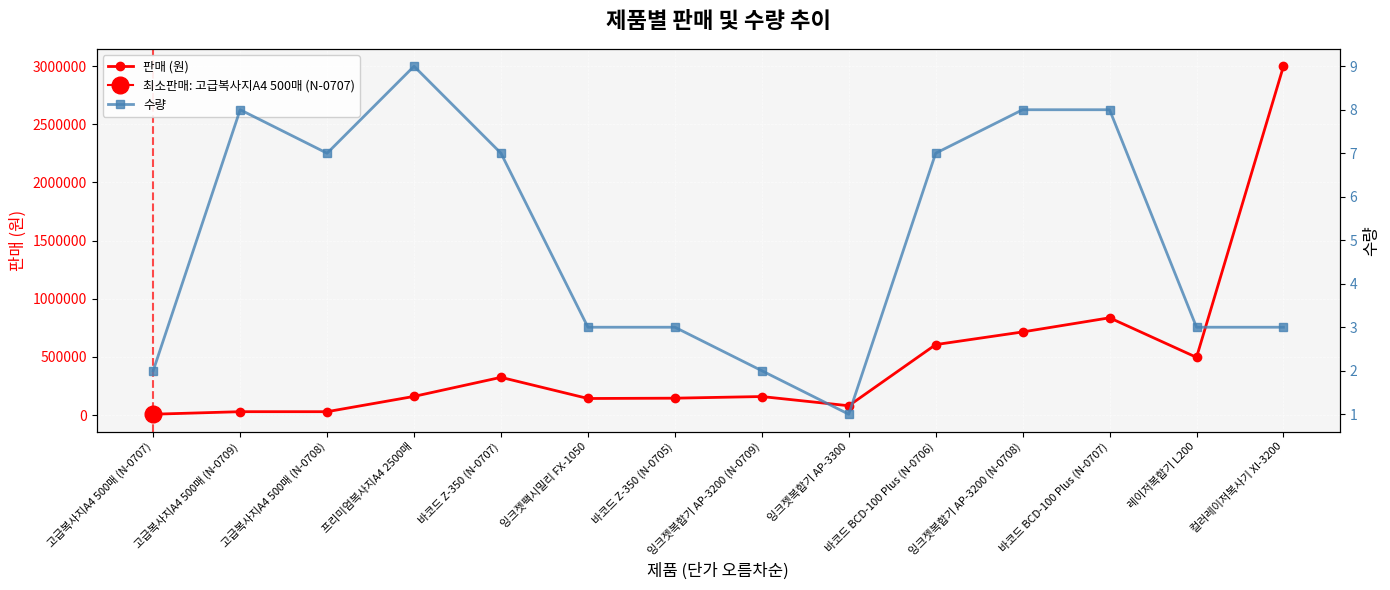

True or false: 판매 (원) has more than 1 points higher than both neighbors.

True